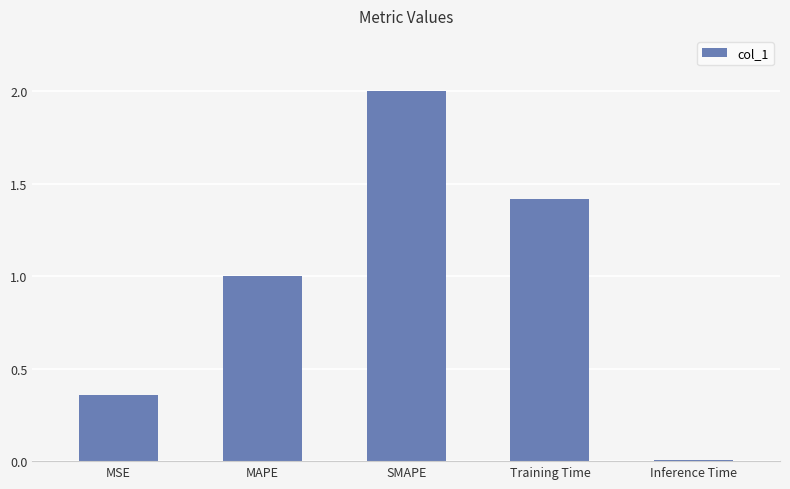

The value at Inference Time is 0.0. True or false?

True